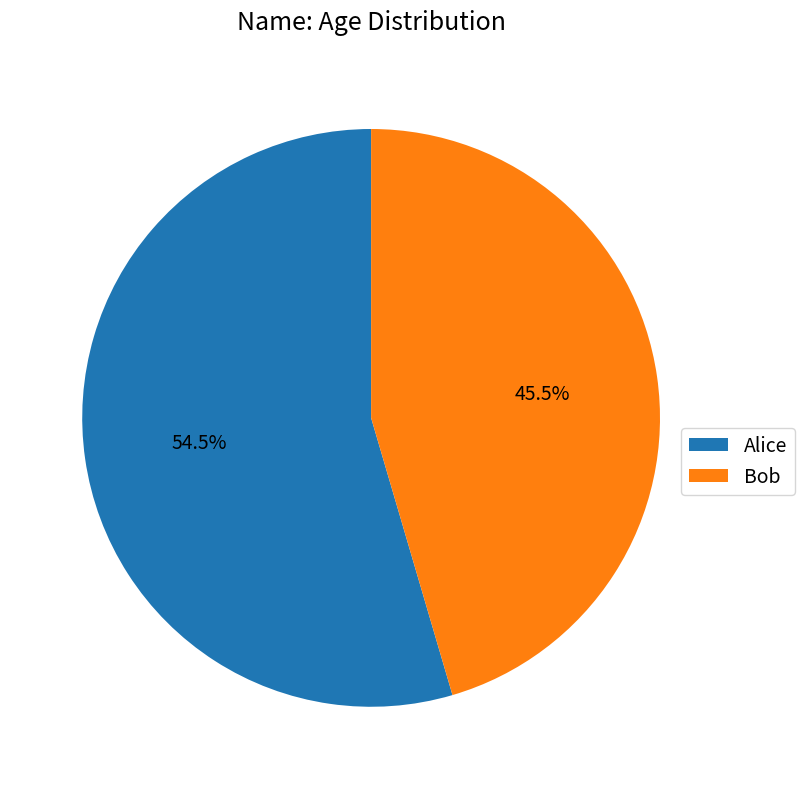

Which slice is the smallest?

Bob